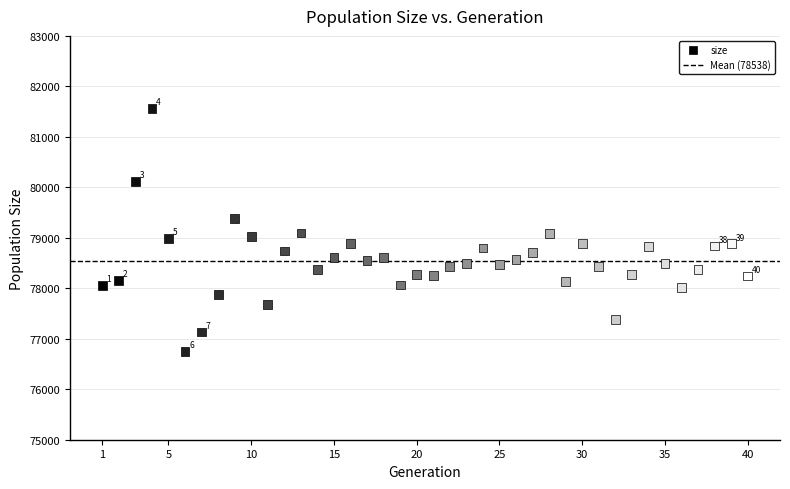

What is the range of X values (max minus min)?

39